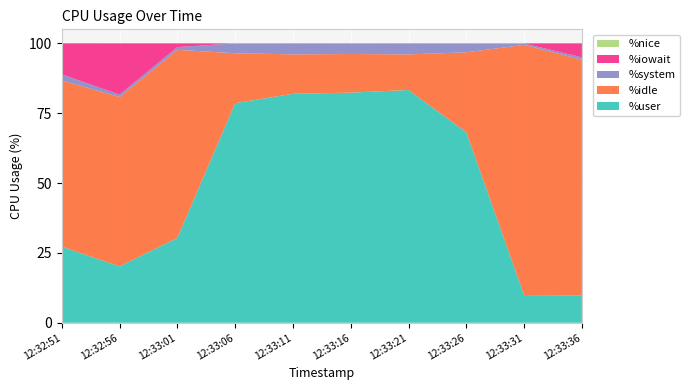

Reading right to left, transcribe all the data shown in this chart.

%user: 12:33:36=9.8	12:33:31=9.9	12:33:26=68.2	12:33:21=83.3	12:33:16=82.3	12:33:11=81.9	12:33:06=78.6	12:33:01=30.4	12:32:56=20.2	12:32:51=27.2
%idle: 12:33:36=84.3	12:33:31=89.5	12:33:26=28.6	12:33:21=12.7	12:33:16=13.8	12:33:11=14.1	12:33:06=17.9	12:33:01=67.3	12:32:56=60.6	12:32:51=59.5
%system: 12:33:36=0.8	12:33:31=0.5	12:33:26=3.2	12:33:21=4.0	12:33:16=3.8	12:33:11=4.0	12:33:06=3.5	12:33:01=1.0	12:32:56=0.8	12:32:51=2.2
%iowait: 12:33:36=5.0	12:33:31=0.1	12:33:26=0.0	12:33:21=0.0	12:33:16=0.0	12:33:11=0.0	12:33:06=0.0	12:33:01=1.4	12:32:56=18.4	12:32:51=11.1
%nice: 12:33:36=0.0	12:33:31=0.0	12:33:26=0.0	12:33:21=0.0	12:33:16=0.0	12:33:11=0.0	12:33:06=0.0	12:33:01=0.0	12:32:56=0.0	12:32:51=0.0